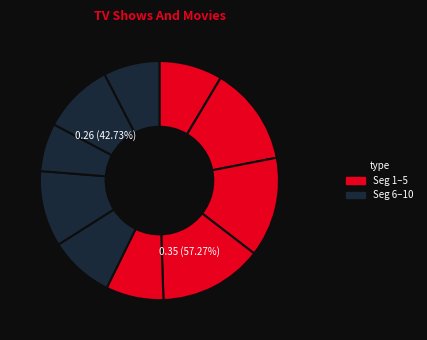

What portion of the pie excludes signal segment 10?

92.4%